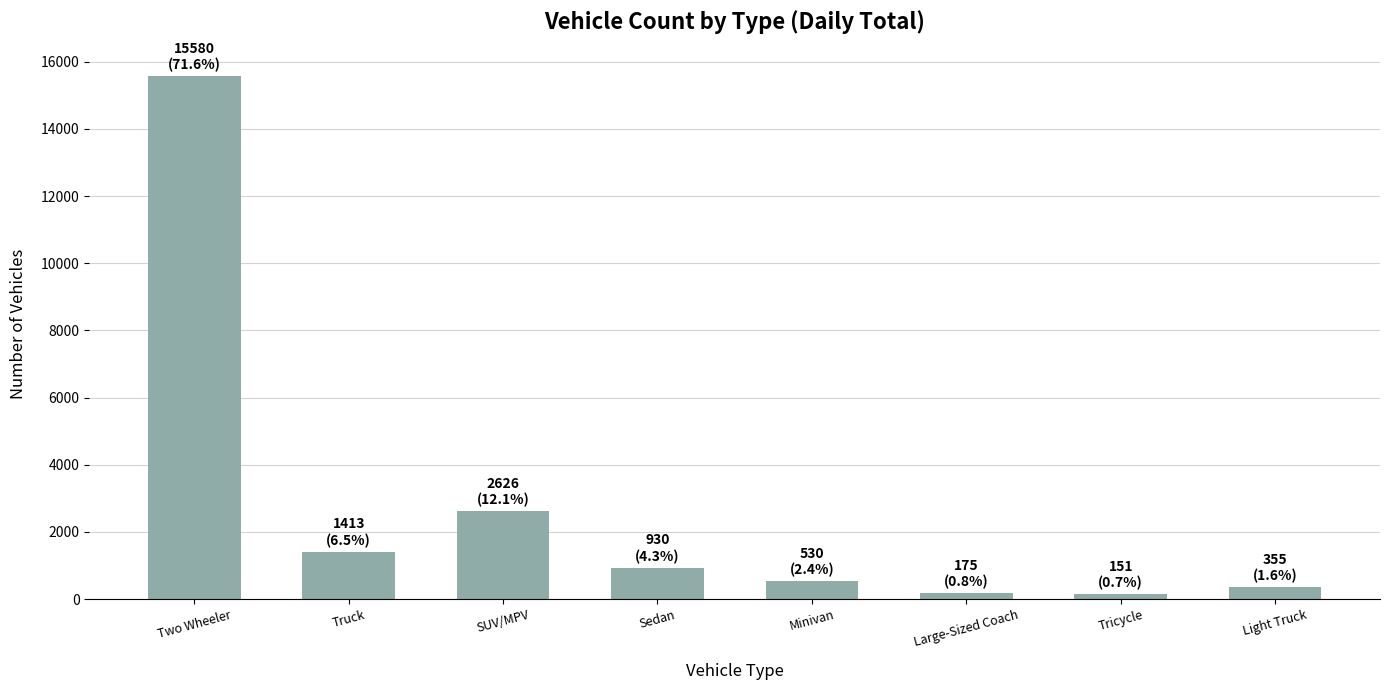

Which has a higher value, Truck or Two Wheeler?

Two Wheeler